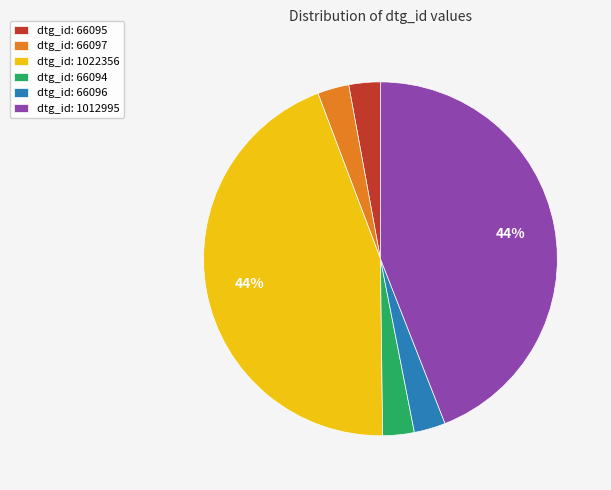

Count the number of slices in the pie.

6